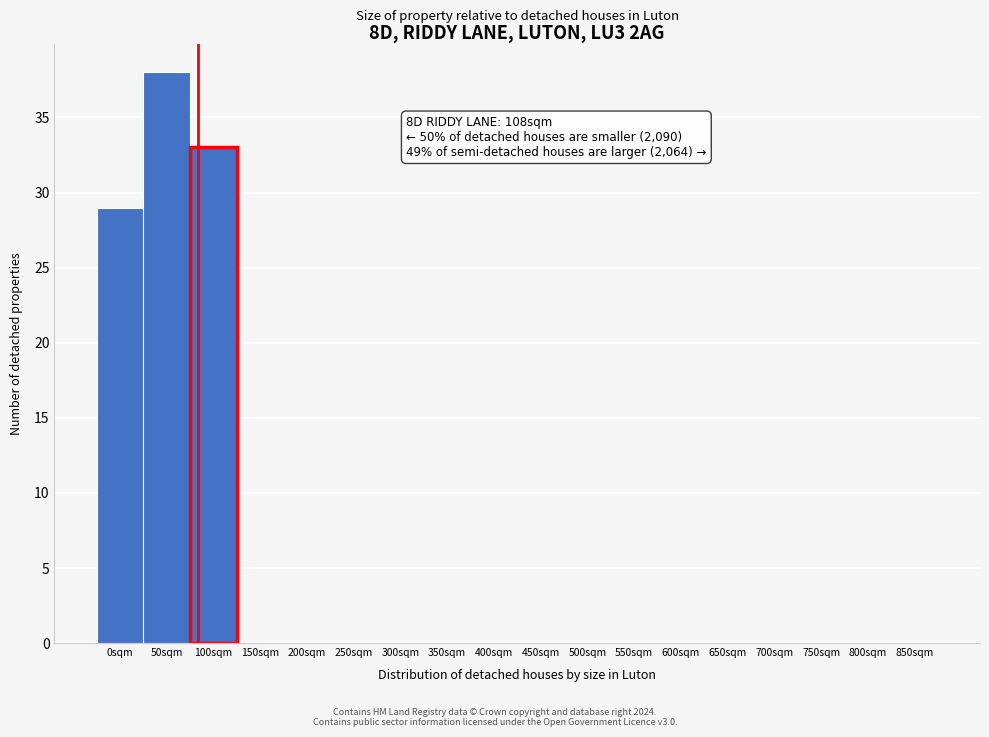

Reading right to left, extract all data points from this chart.

850sqm=0	800sqm=0	750sqm=0	700sqm=0	650sqm=0	600sqm=0	550sqm=0	500sqm=0	450sqm=0	400sqm=0	350sqm=0	300sqm=0	250sqm=0	200sqm=0	150sqm=0	100sqm=33	50sqm=38	0sqm=29